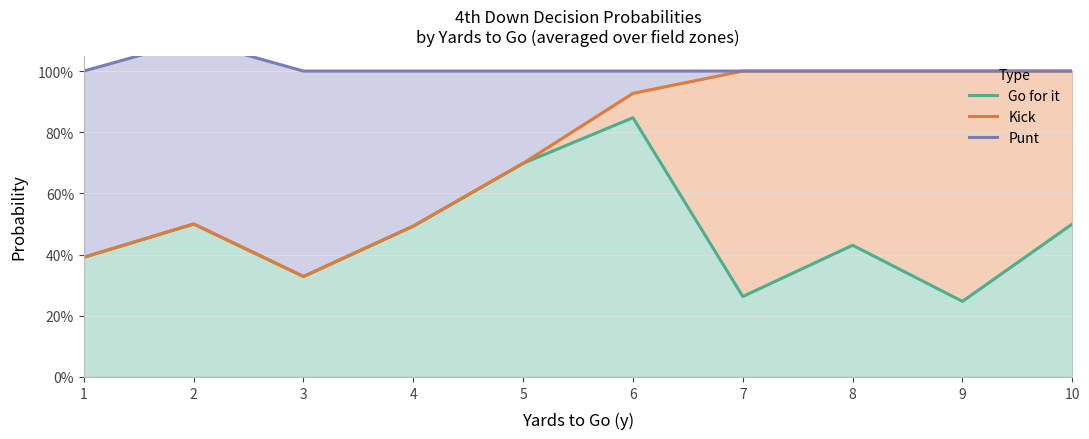

True or false: Go for it and Punt intersect in this chart.

False